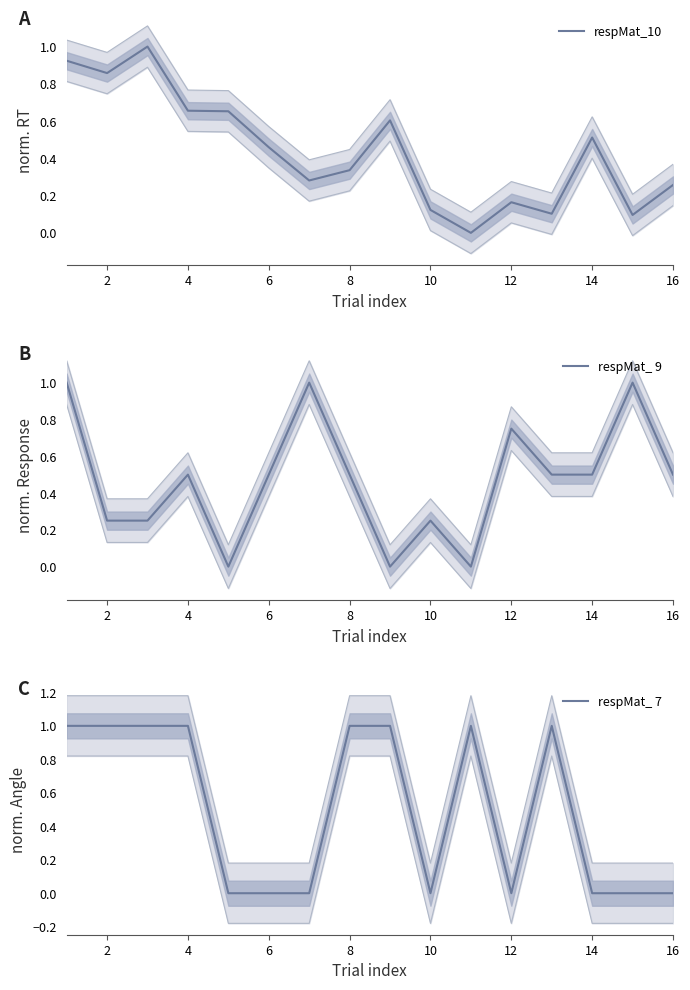

What is the highest value of the respMat_ 7 series?

1